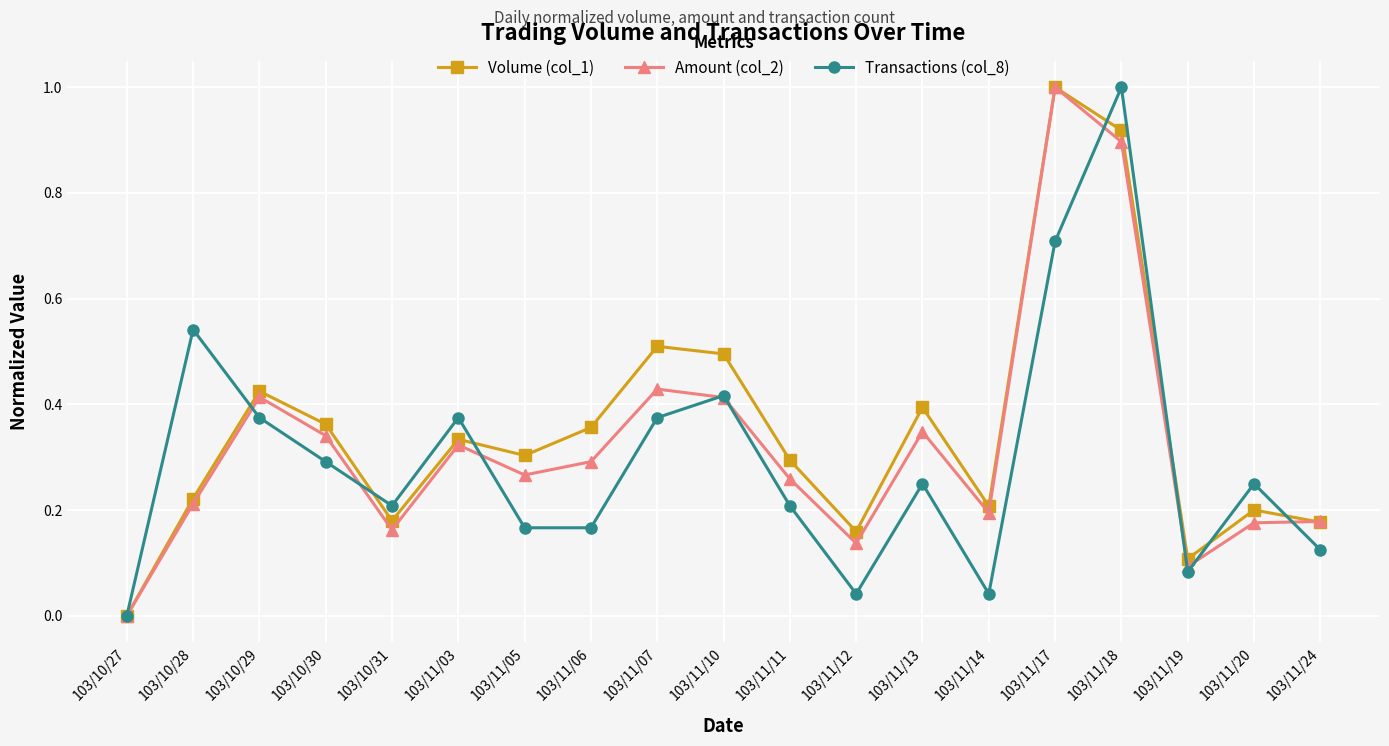

After their last crossing, which series has the higher values: Transactions (col_8) or Amount (col_2)?

Amount (col_2)